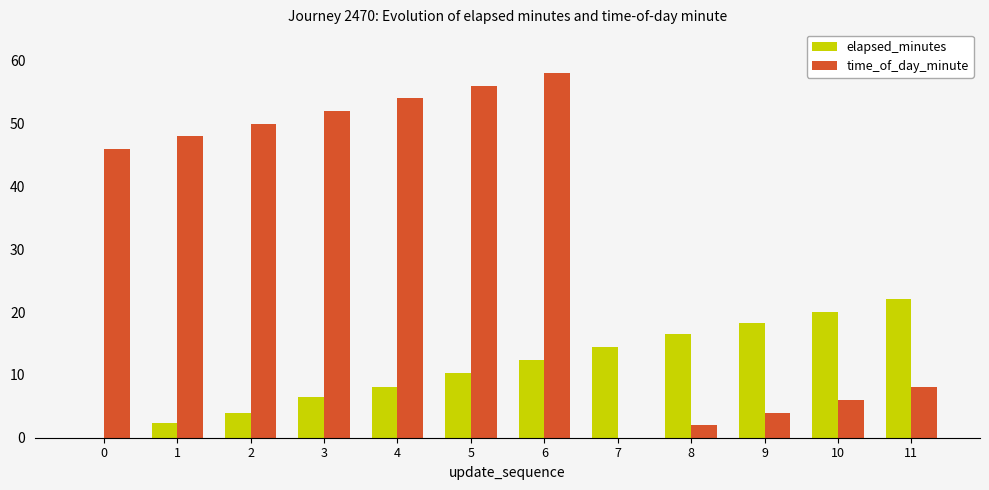

Which series has the largest range (max minus min)?

time_of_day_minute